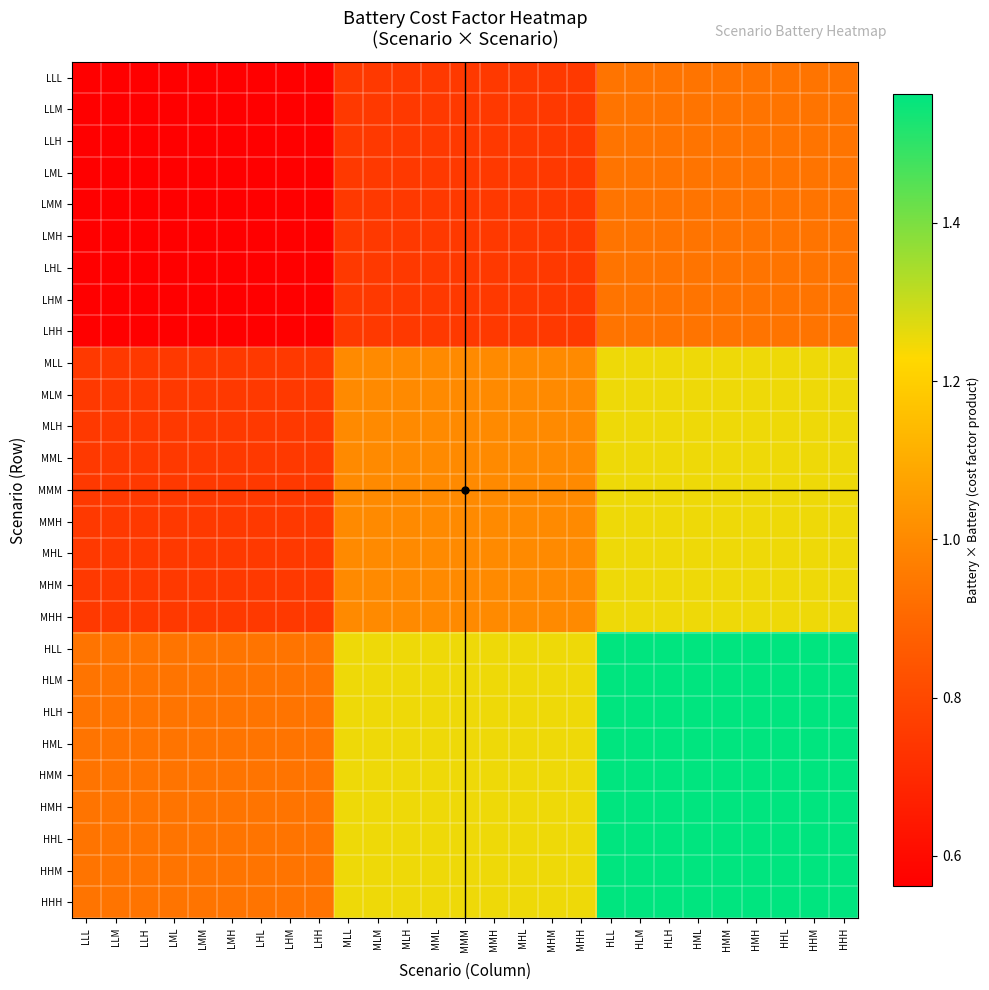

At MHM, list the series in order from smallest to largest.

LLL, LLM, LLH, LML, LMM, LMH, LHL, LHM, LHH, MLL, MLM, MLH, MML, MMM, MMH, MHL, MHM, MHH, HLL, HLM, HLH, HML, HMM, HMH, HHL, HHM, HHH